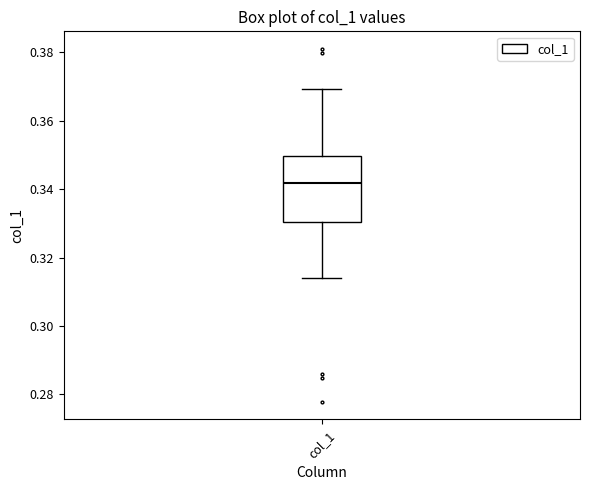

Transcribe this box plot: give where the median line is, the range the box spans, and where the two whiskers end, as read against the y-axis. The values are not printed on the chart, so give them approximately, as read against the axis.

median 0.342, box 0.330 to 0.350, whiskers 0.314 to 0.370